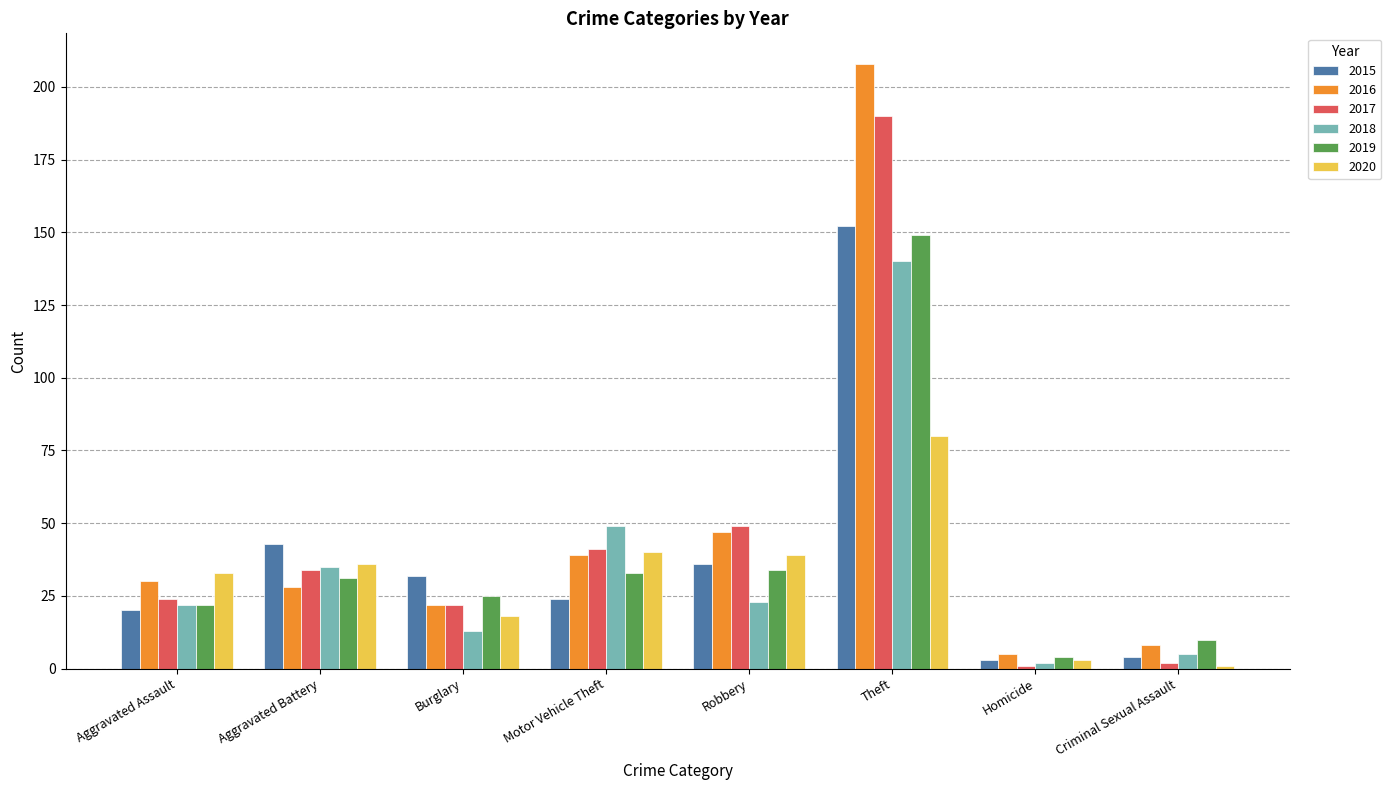

Is it true that 2017 equals 22 at Aggravated Battery?

False